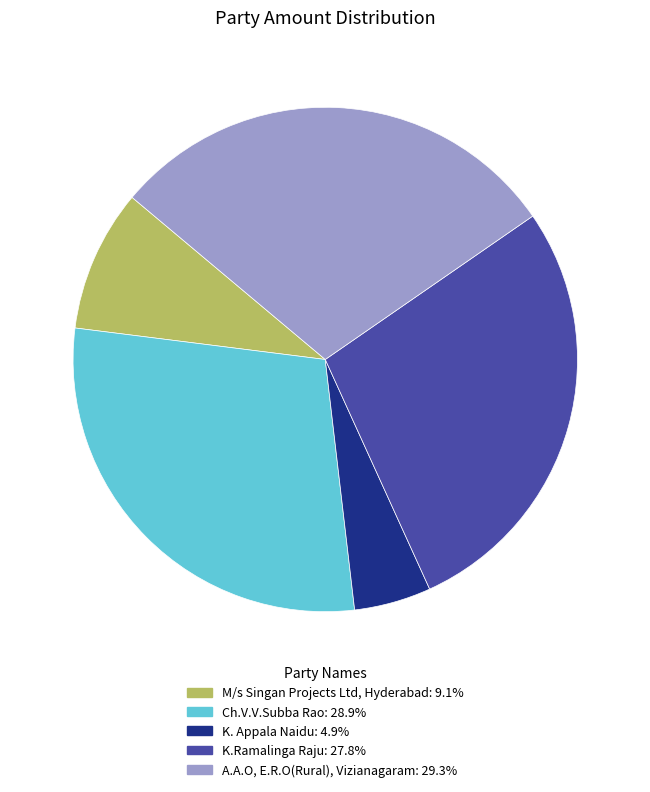

What is the ratio of the value at K.Ramalinga Raju to the value at A.A.O, E.R.O(Rural), Vizianagaram?

1.0